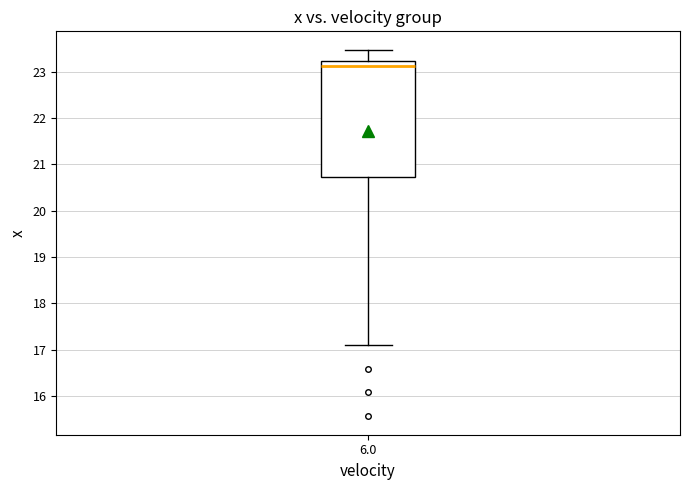

Read this box plot against the y-axis: the position of the median line, the range covered by the box, and the ends of both whiskers. The values are not printed on the chart, so give them approximately, as read against the axis.

median 23.1, box 20.7 to 23.2, whiskers 17.1 to 23.5